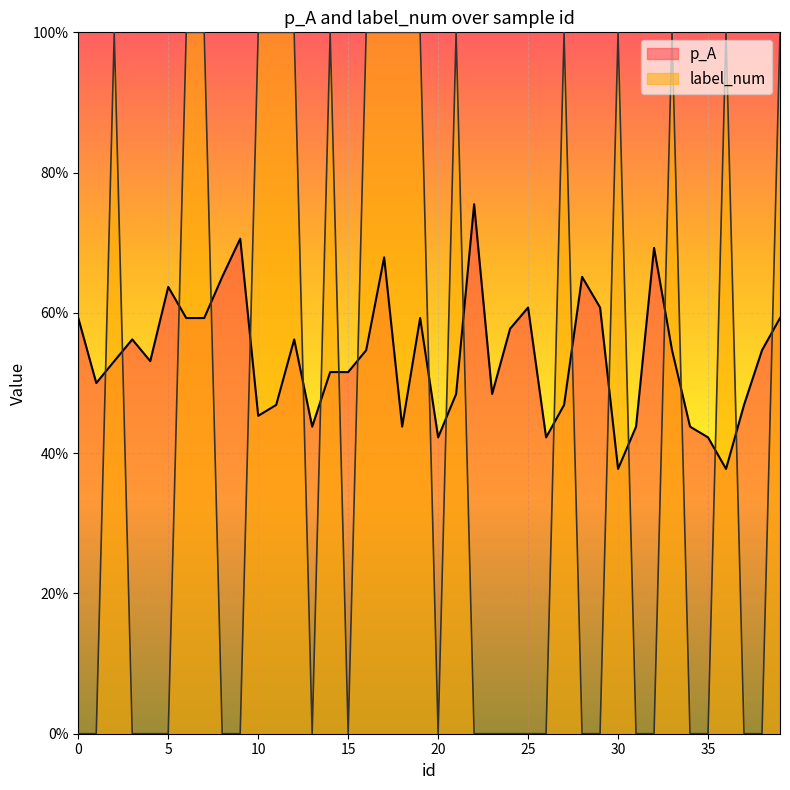

List the labels in order of p_A value, largest first.

22, 9, 32, 17, 8, 28, 5, 25, 29, 0, 6, 7, 19, 39, 24, 3, 12, 16, 33, 38, 2, 4, 14, 15, 1, 21, 23, 11, 27, 37, 10, 13, 18, 31, 34, 20, 26, 35, 30, 36